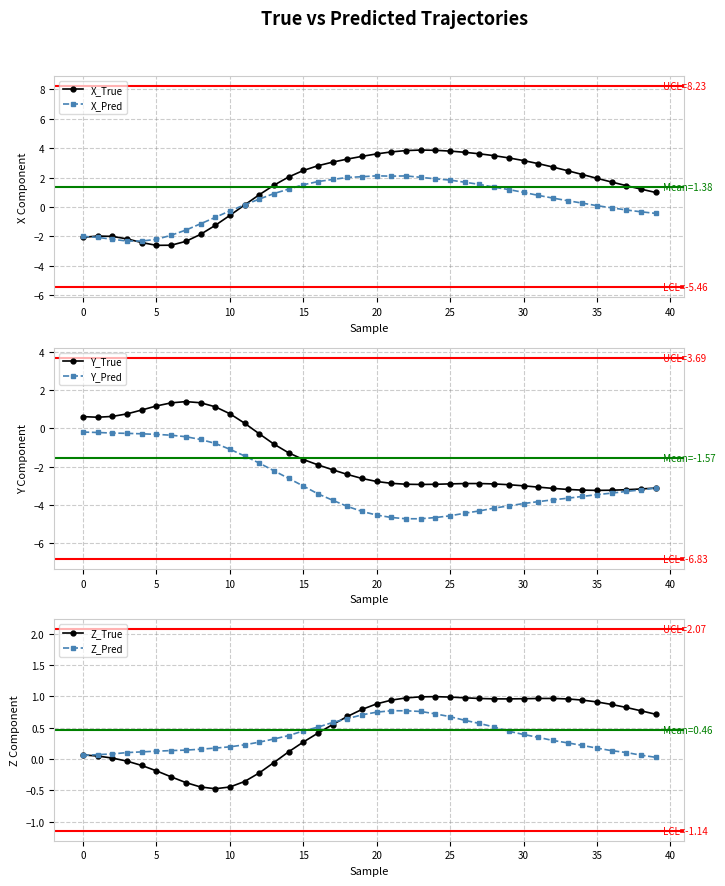

At how many categories does at least one series exceed -1?

40